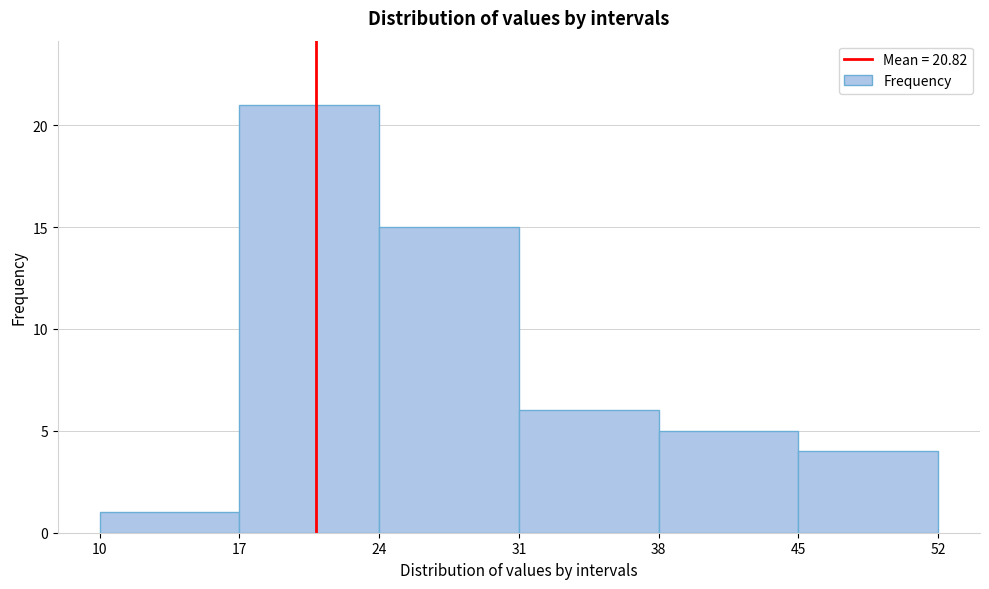

How tall is the bar that spans 31 to 38 on the x-axis? The values are not printed on the chart, so give them approximately, as read against the axis.

6